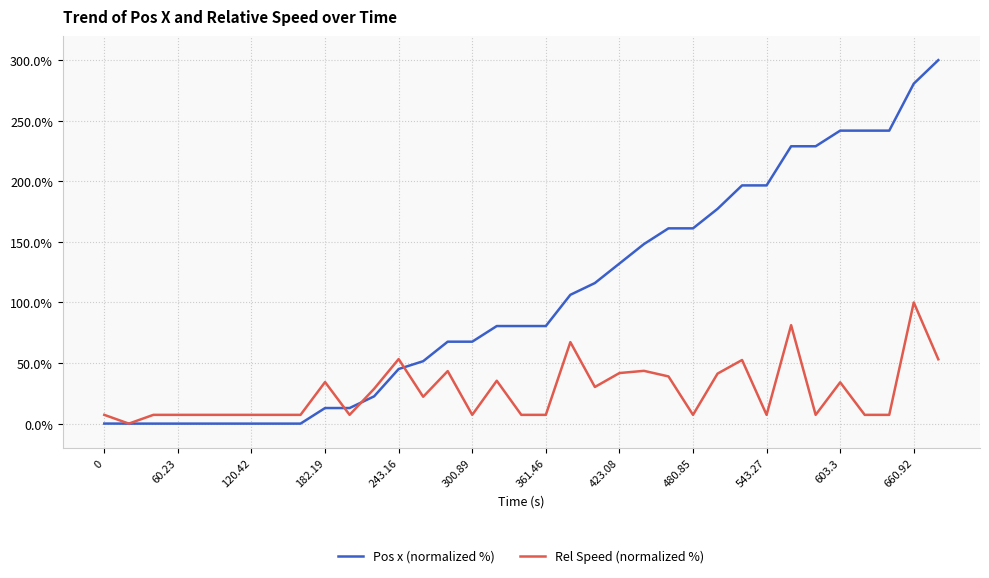

Rank the series by their average value, from lowest to highest.

Rel Speed (normalized %), Pos x (normalized %)